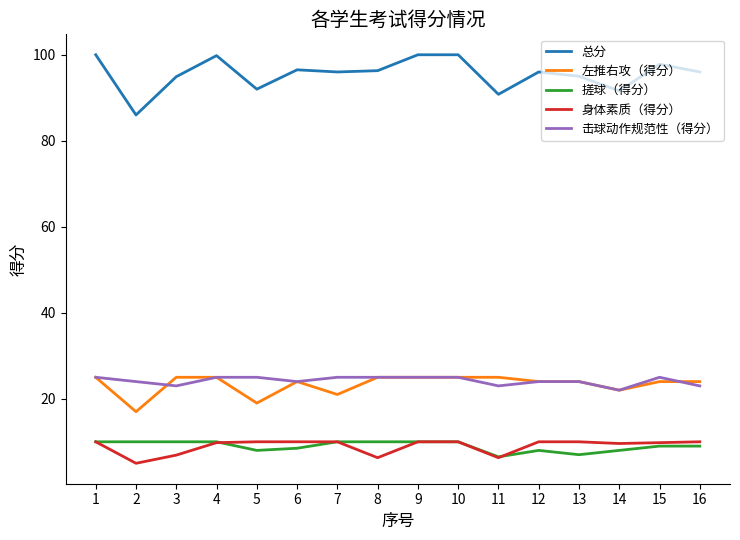

Which series has the largest total across all categories?

总分